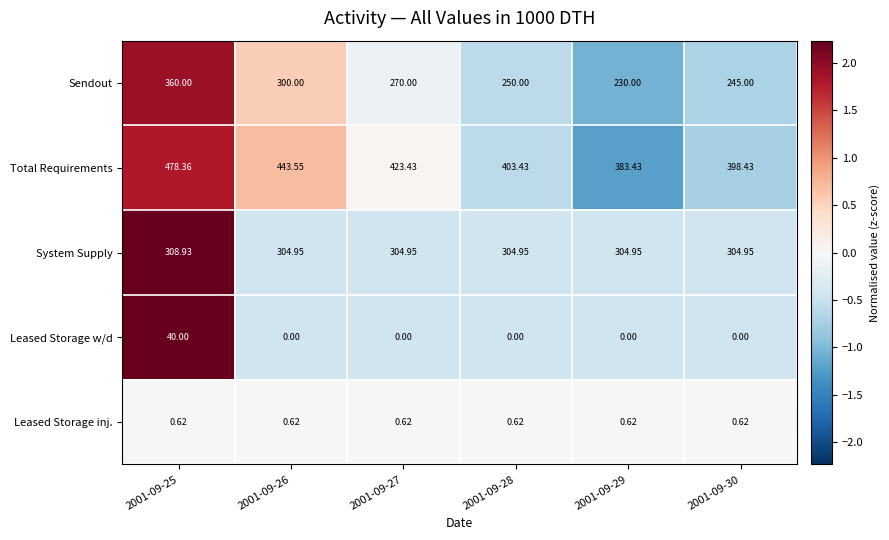

Which series has the largest total across all categories?

Total Requirements